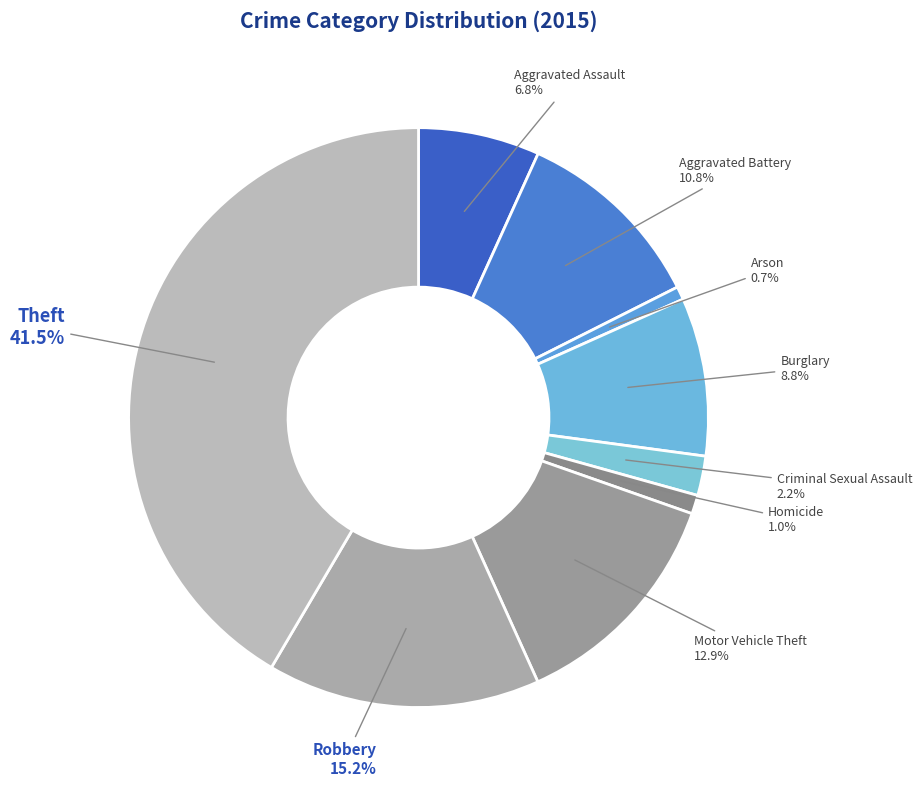

True or false: Aggravated Battery accounts for 1% of the total.

False